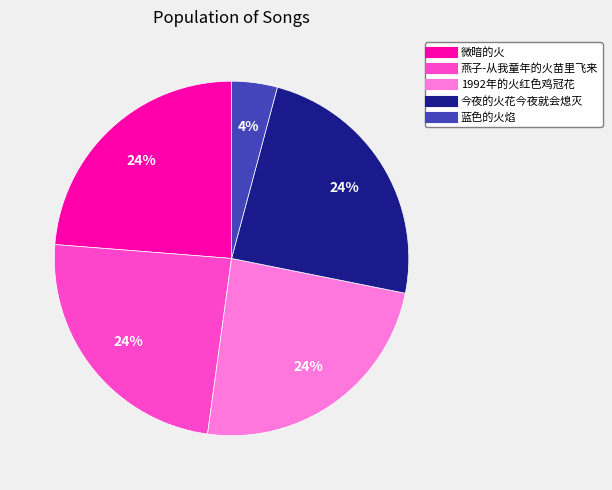

Do 微暗的火 and 今夜的火花今夜就会熄灭 together represent more than half of the pie?

No